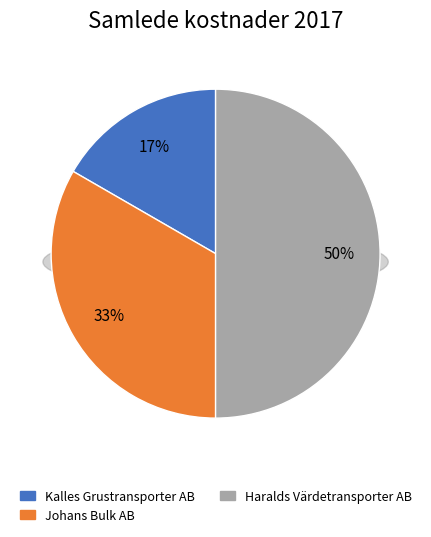

To the nearest percent, what is the difference between the largest and smallest slice percentages?

33%